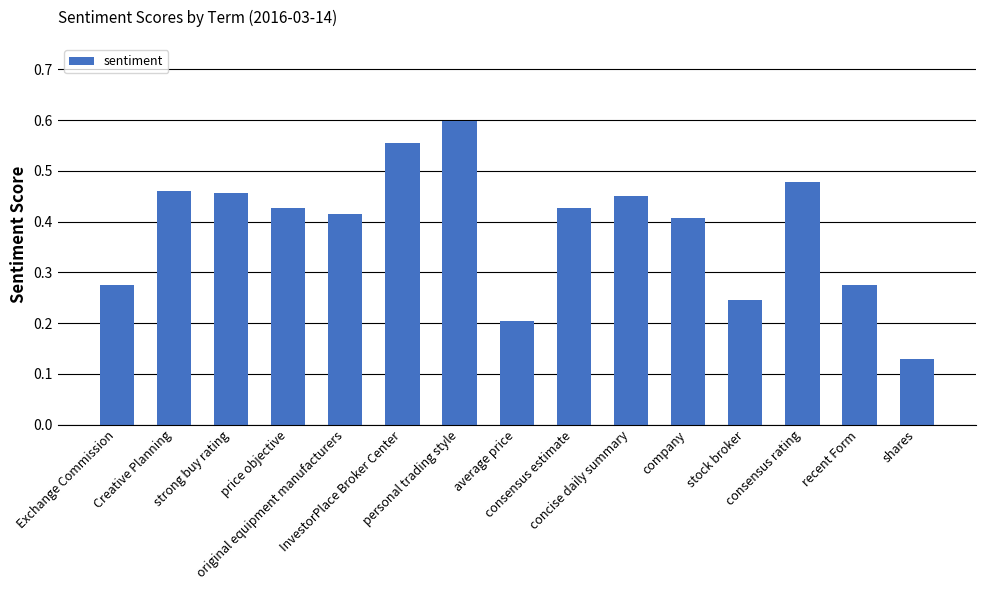

What is the sum of all values?

5.8